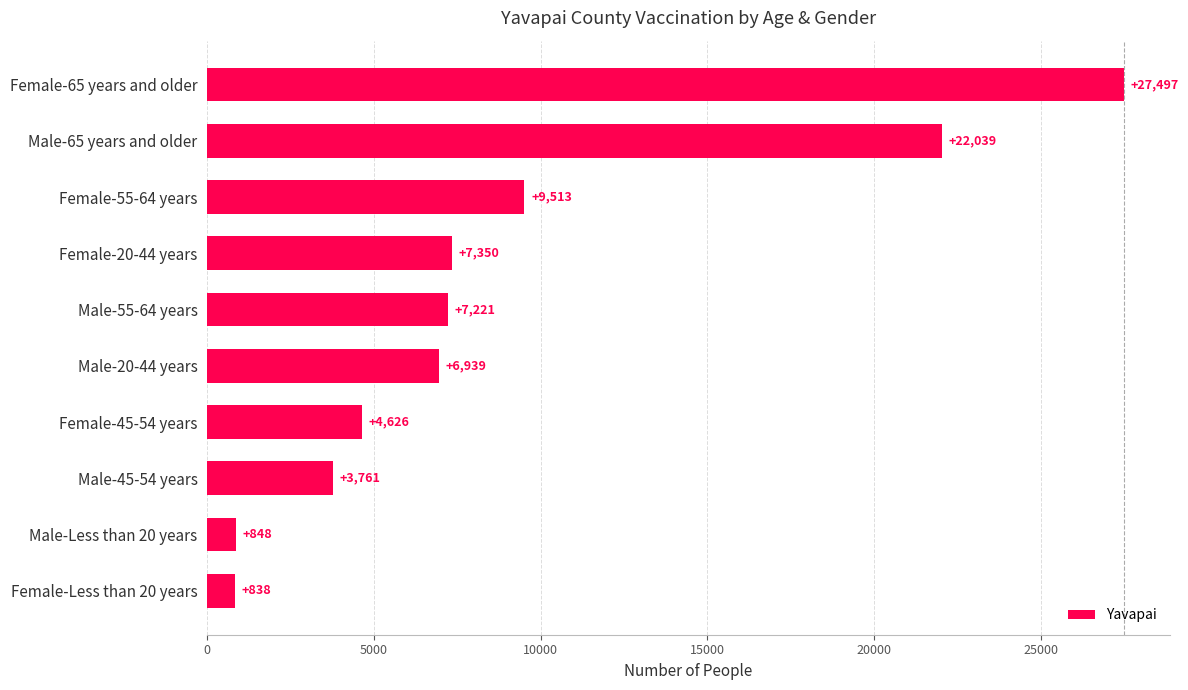

Reading bottom to top, list all the values displayed in this chart.

838	848	3761	4626	6939	7221	7350	9513	22039	27497